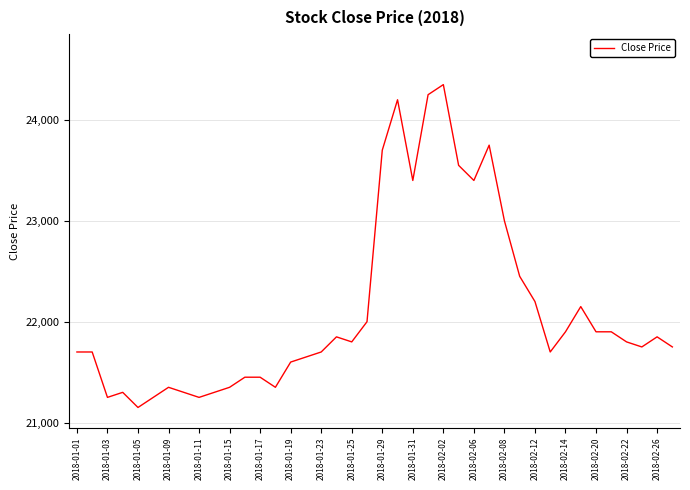

What is the maximum value shown in the chart?

24350